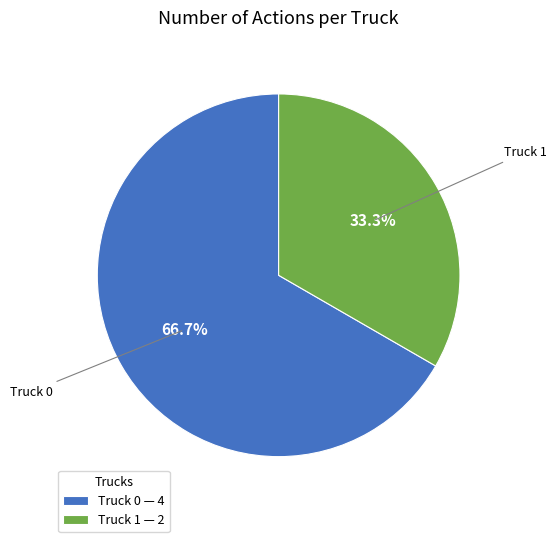

Which category has the biggest portion of the pie?

Truck 0